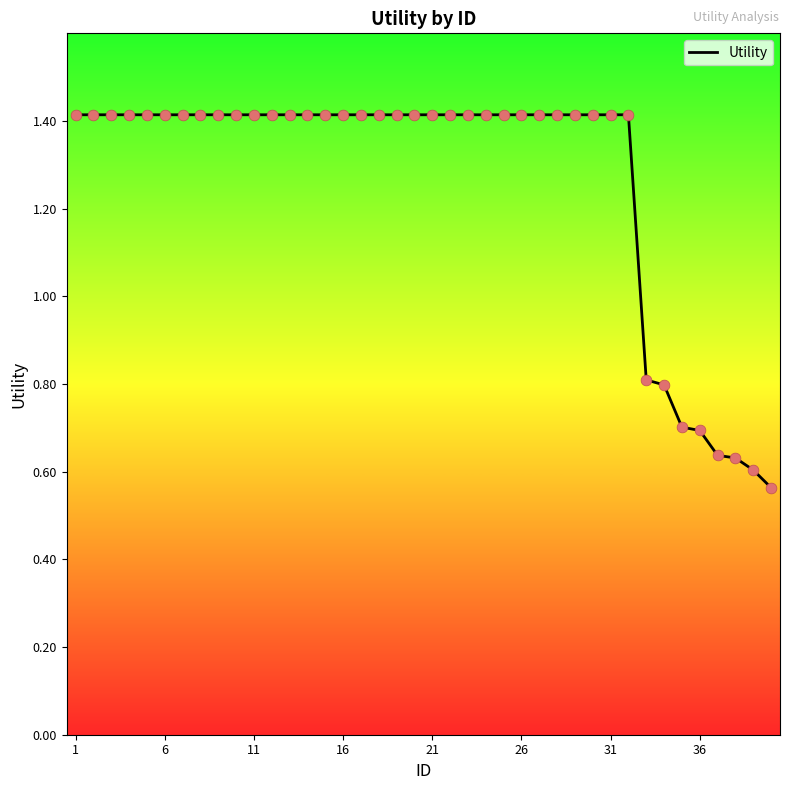

What is the maximum value shown in the chart?

1.4